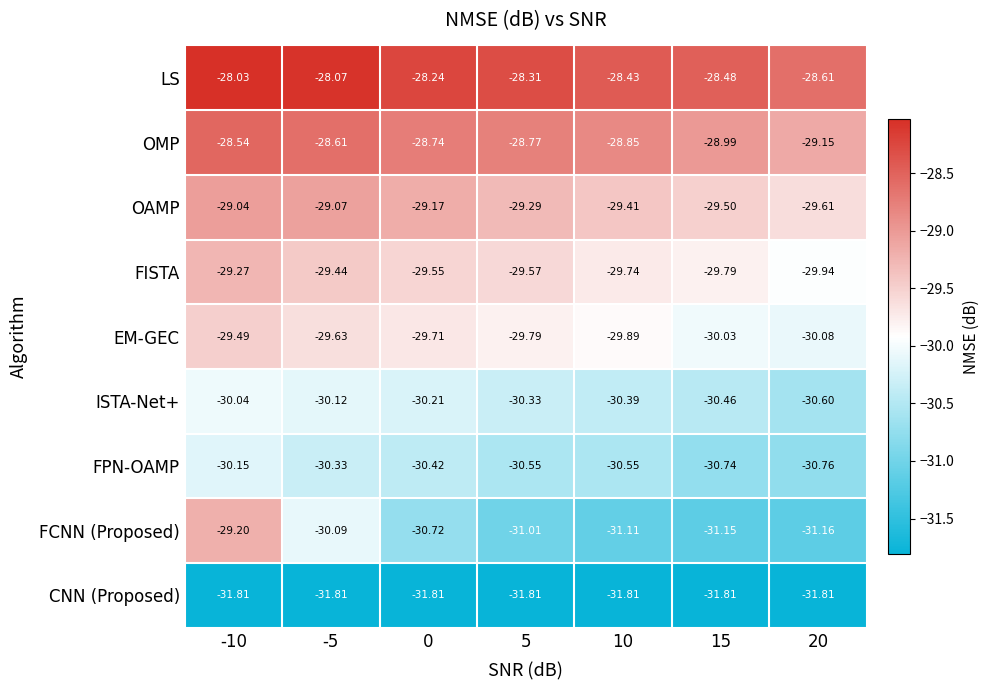

Is the value of ISTA-Net+ at 20 greater than the value of OAMP at 20?

No